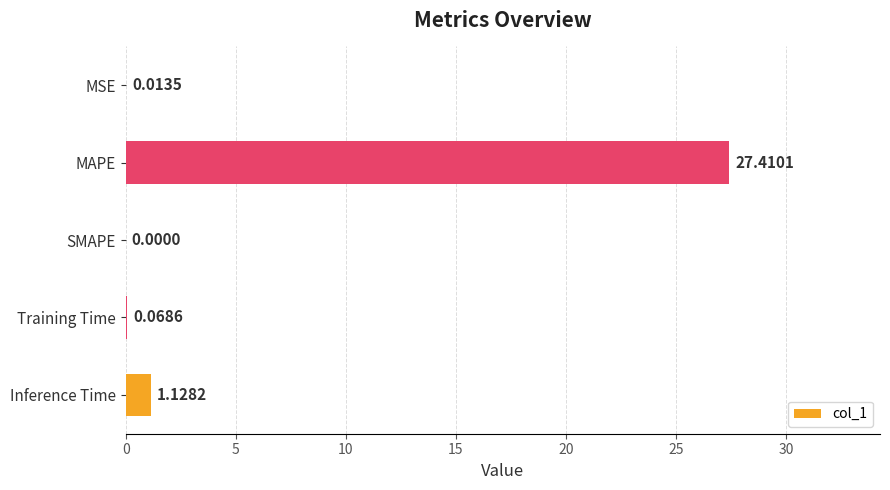

What is the maximum value shown in the chart?

27.4